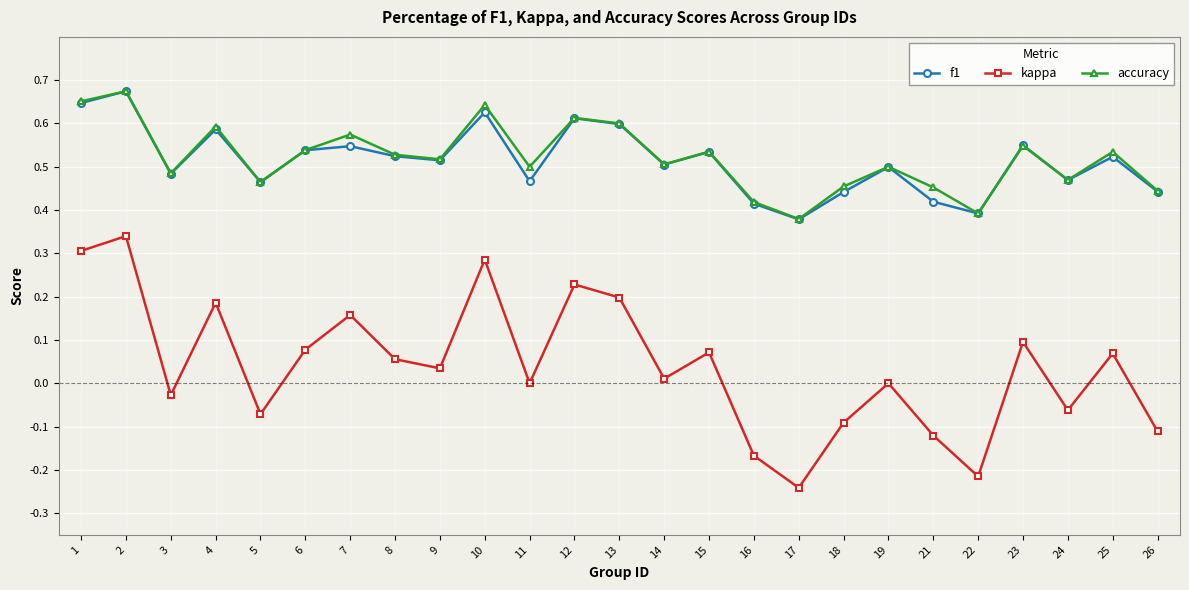

True or false: kappa and f1 cross at least once.

False